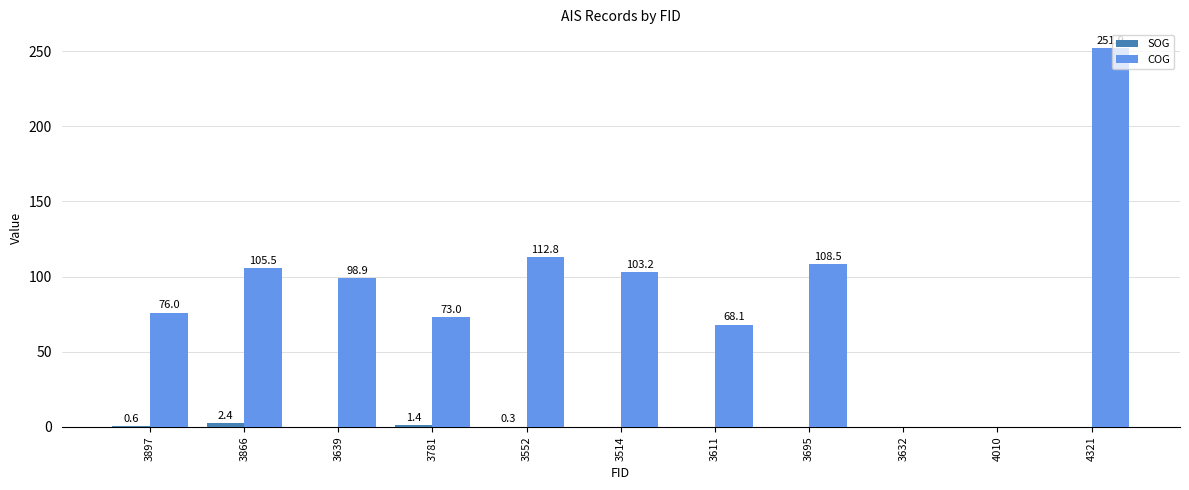

How many groups of bars are there?

11